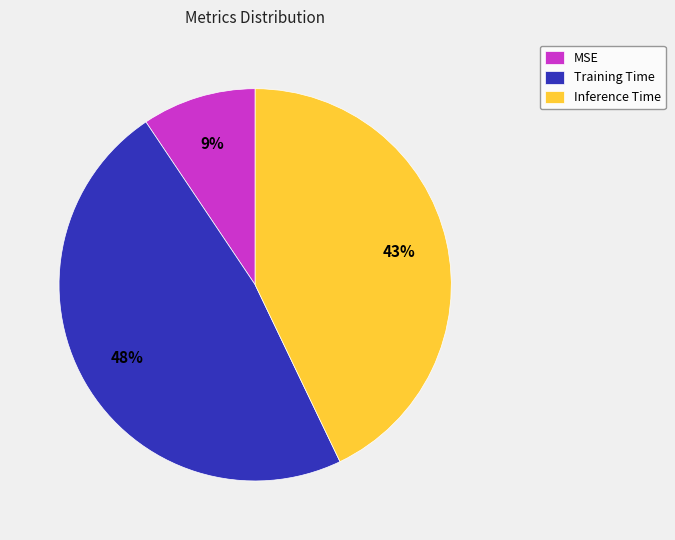

To the nearest percent, what is the average slice percentage?

33%